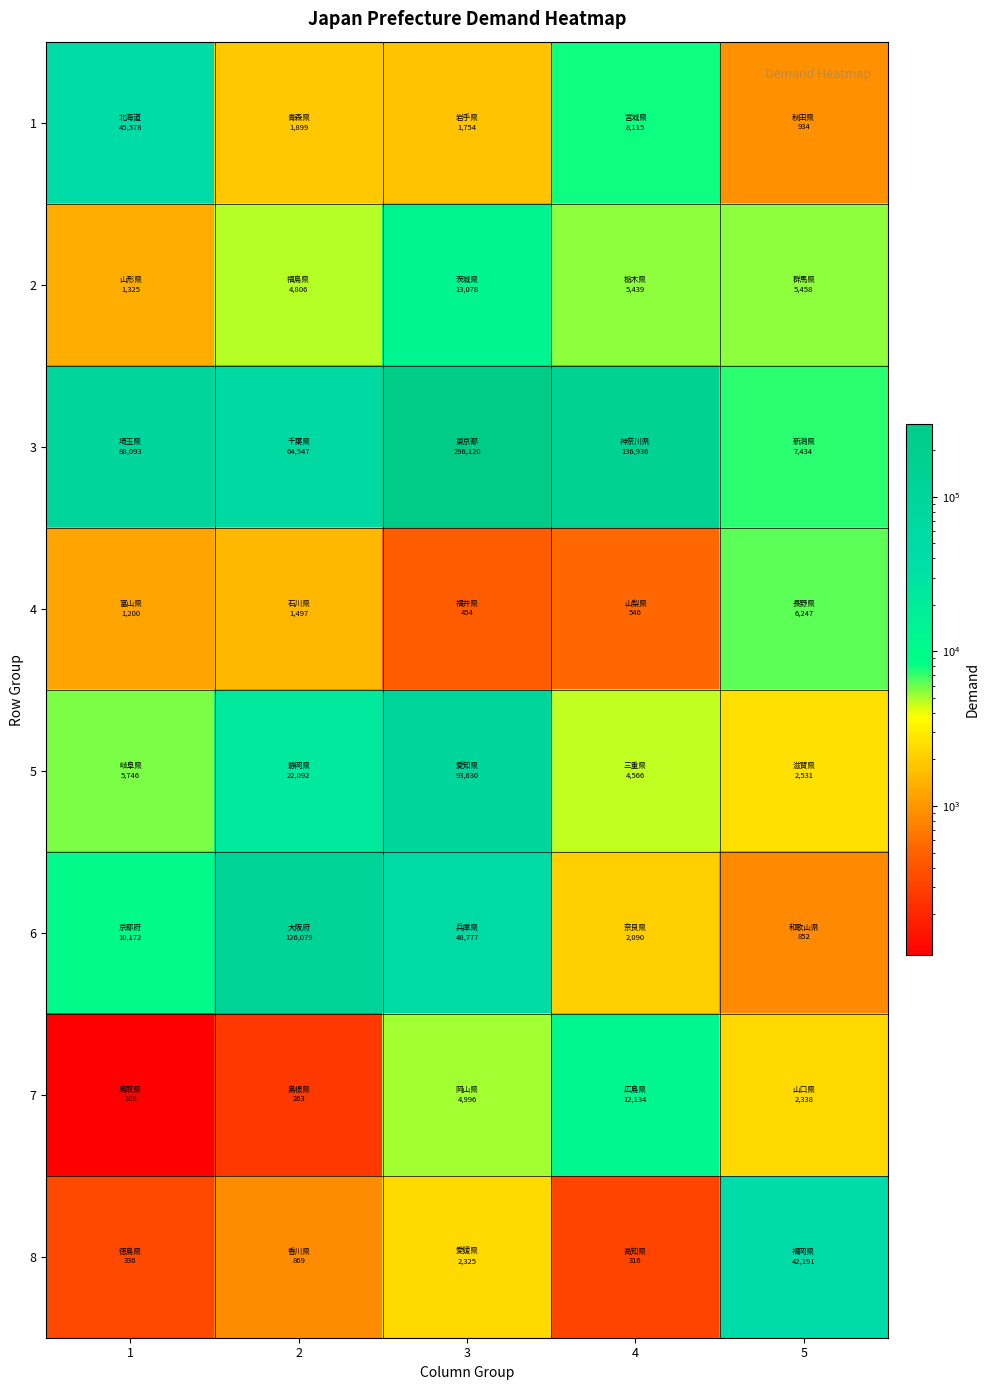

Which series has the largest total across all categories?

3